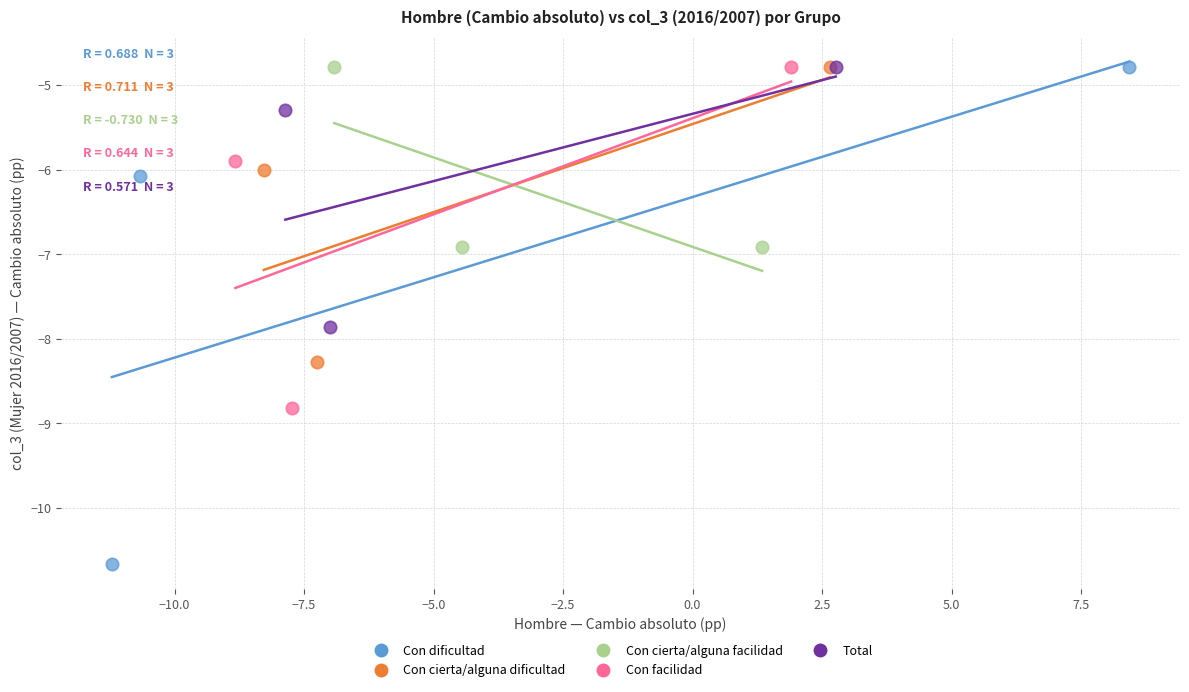

Which series has the widest spread of Y values?

Con dificultad